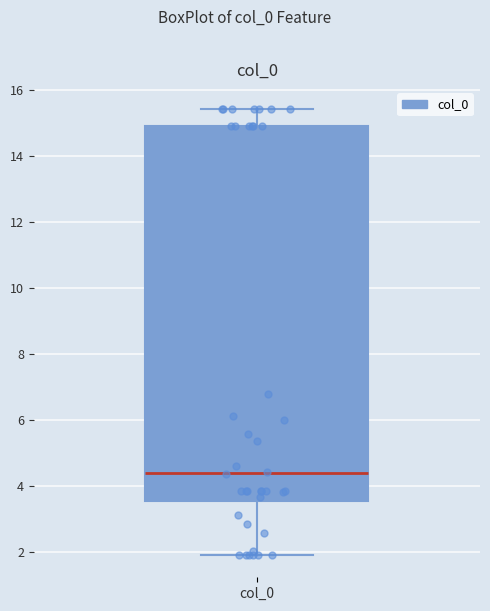

Read this box plot against the y-axis: the position of the median line, the range covered by the box, and the ends of both whiskers. The values are not printed on the chart, so give them approximately, as read against the axis.

median 4.4, box 3.6 to 15.0, whiskers 2.0 to 15.4